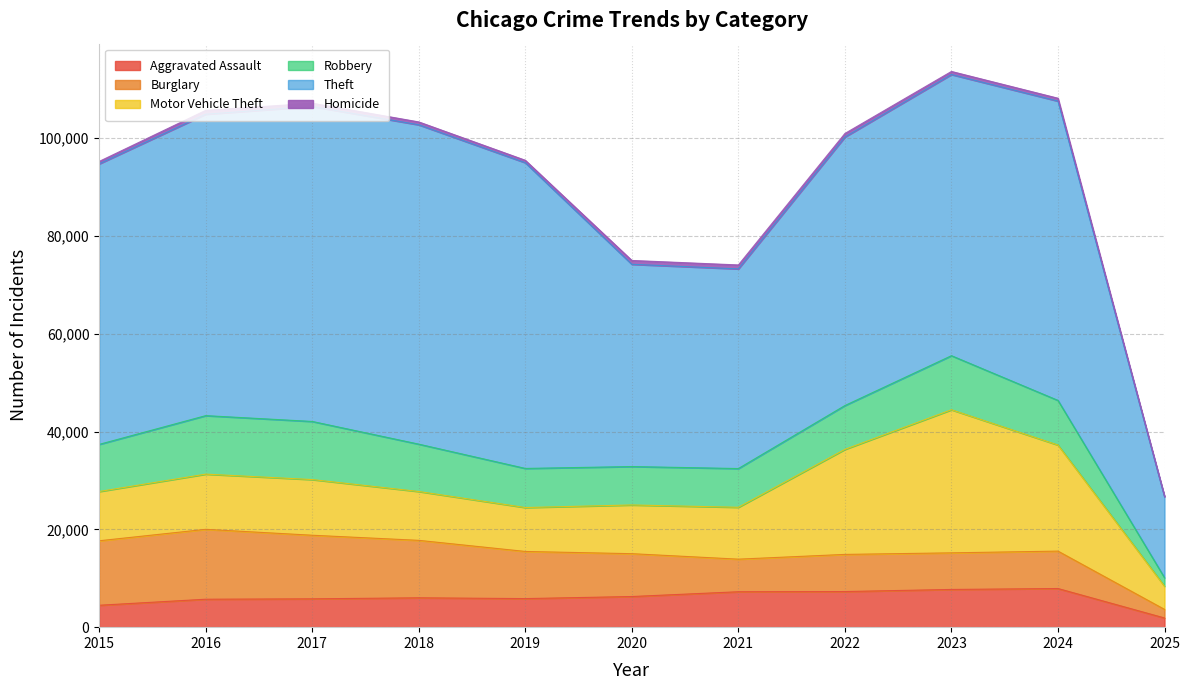

What is the approximate value of Homicide at 2015, to the nearest 10?

500